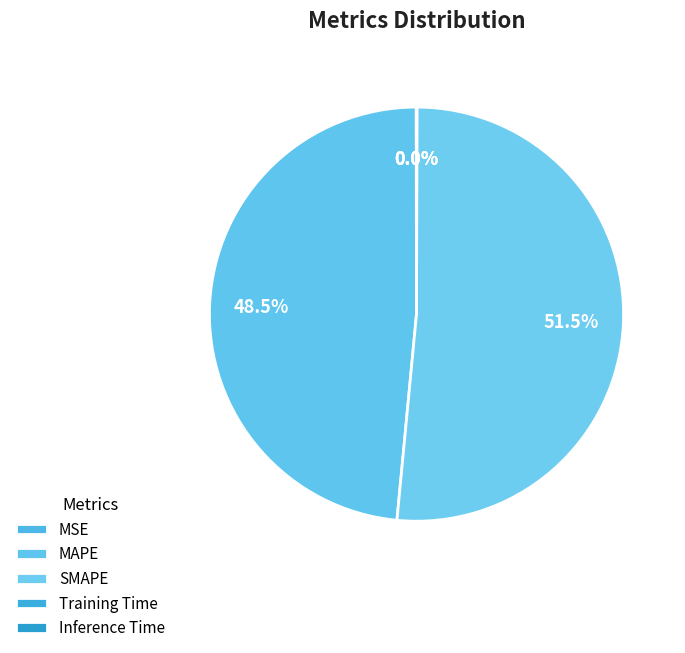

True or false: MAPE accounts for 58% of the total.

False